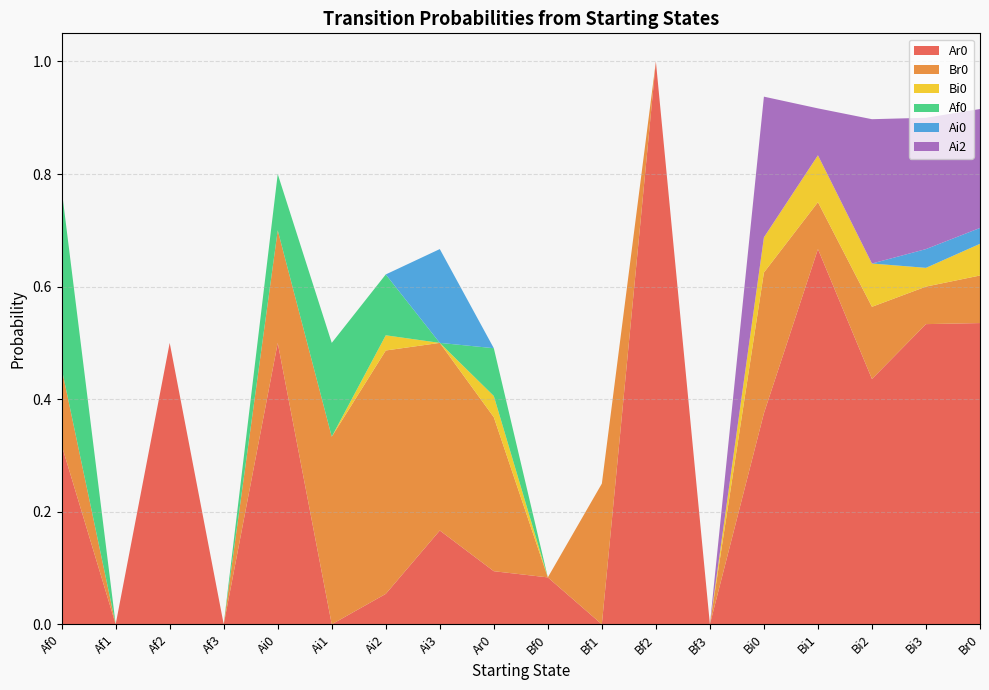

Reading left to right, transcribe all the data shown in this chart.

Ar0: Af0=0.3	Af1=0.0	Af2=0.5	Af3=0.0	Ai0=0.5	Ai1=0.0	Ai2=0.1	Ai3=0.2	Ar0=0.1	Bf0=0.1	Bf1=0.0	Bf2=1.0	Bf3=0.0	Bi0=0.4	Bi1=0.7	Bi2=0.4	Bi3=0.5	Br0=0.5
Br0: Af0=0.1	Af1=0.0	Af2=0.0	Af3=0.0	Ai0=0.2	Ai1=0.3	Ai2=0.4	Ai3=0.3	Ar0=0.3	Bf0=0.0	Bf1=0.2	Bf2=0.0	Bf3=0.0	Bi0=0.2	Bi1=0.1	Bi2=0.1	Bi3=0.1	Br0=0.1
Bi0: Af0=0.0	Af1=0.0	Af2=0.0	Af3=0.0	Ai0=0.0	Ai1=0.0	Ai2=0.0	Ai3=0.0	Ar0=0.0	Bf0=0.0	Bf1=0.0	Bf2=0.0	Bf3=0.0	Bi0=0.1	Bi1=0.1	Bi2=0.1	Bi3=0.0	Br0=0.1
Af0: Af0=0.3	Af1=0.0	Af2=0.0	Af3=0.0	Ai0=0.1	Ai1=0.2	Ai2=0.1	Ai3=0.0	Ar0=0.1	Bf0=0.0	Bf1=0.0	Bf2=0.0	Bf3=0.0	Bi0=0.0	Bi1=0.0	Bi2=0.0	Bi3=0.0	Br0=0.0
Ai0: Af0=0.0	Af1=0.0	Af2=0.0	Af3=0.0	Ai0=0.0	Ai1=0.0	Ai2=0.0	Ai3=0.2	Ar0=0.0	Bf0=0.0	Bf1=0.0	Bf2=0.0	Bf3=0.0	Bi0=0.0	Bi1=0.0	Bi2=0.0	Bi3=0.0	Br0=0.0
Ai2: Af0=0.0	Af1=0.0	Af2=0.0	Af3=0.0	Ai0=0.0	Ai1=0.0	Ai2=0.0	Ai3=0.0	Ar0=0.0	Bf0=0.0	Bf1=0.0	Bf2=0.0	Bf3=0.0	Bi0=0.2	Bi1=0.1	Bi2=0.3	Bi3=0.2	Br0=0.2